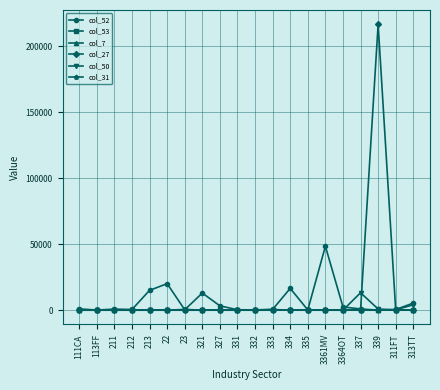

Count the number of categories in the chart.

20